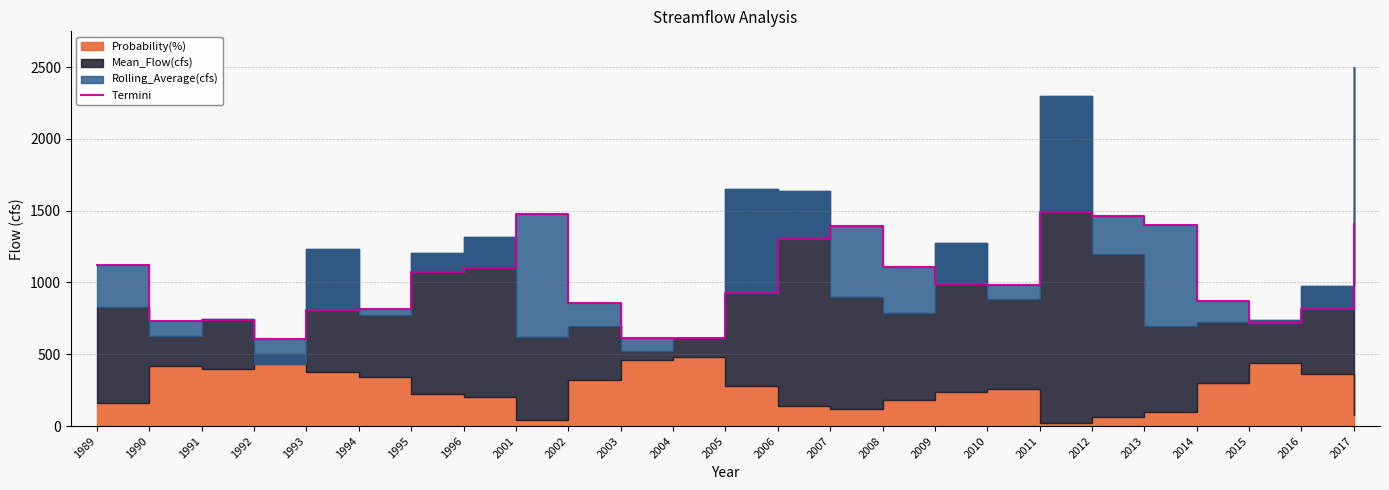

How many values exceed 983?

13